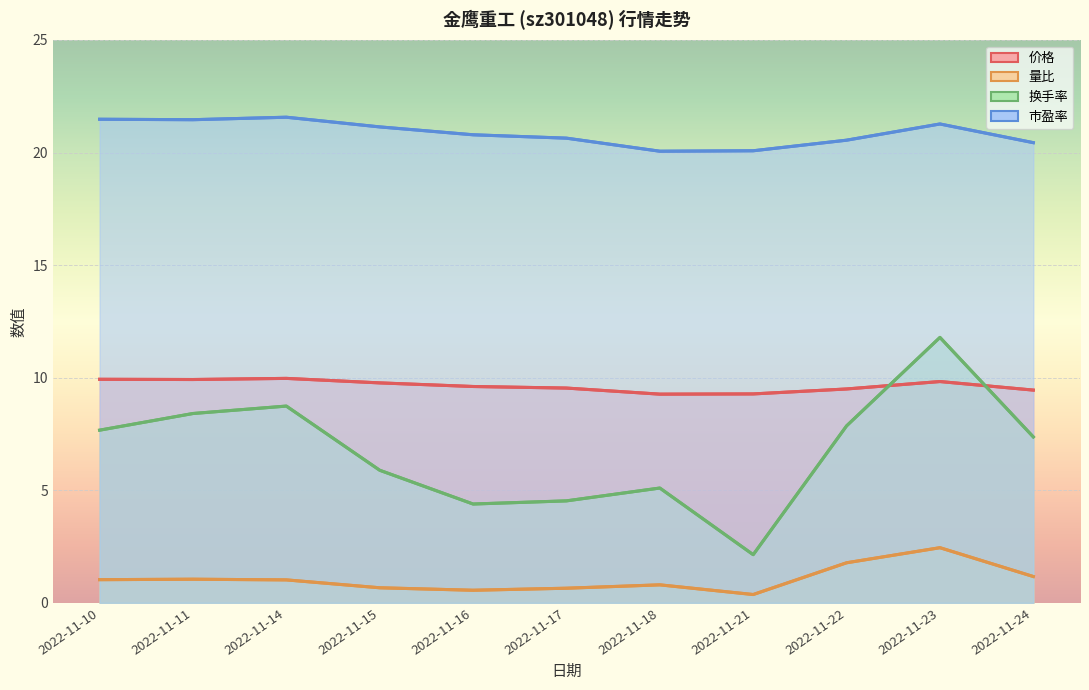

What is the sum of the 量比 values at 2022-11-21 and 2022-11-22?

2.1